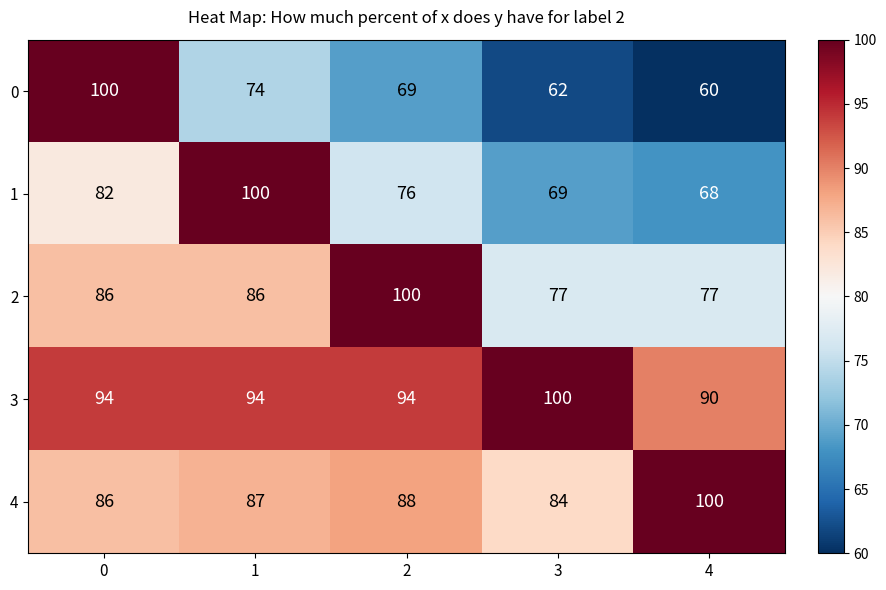

What is the minimum value shown in the chart?

60